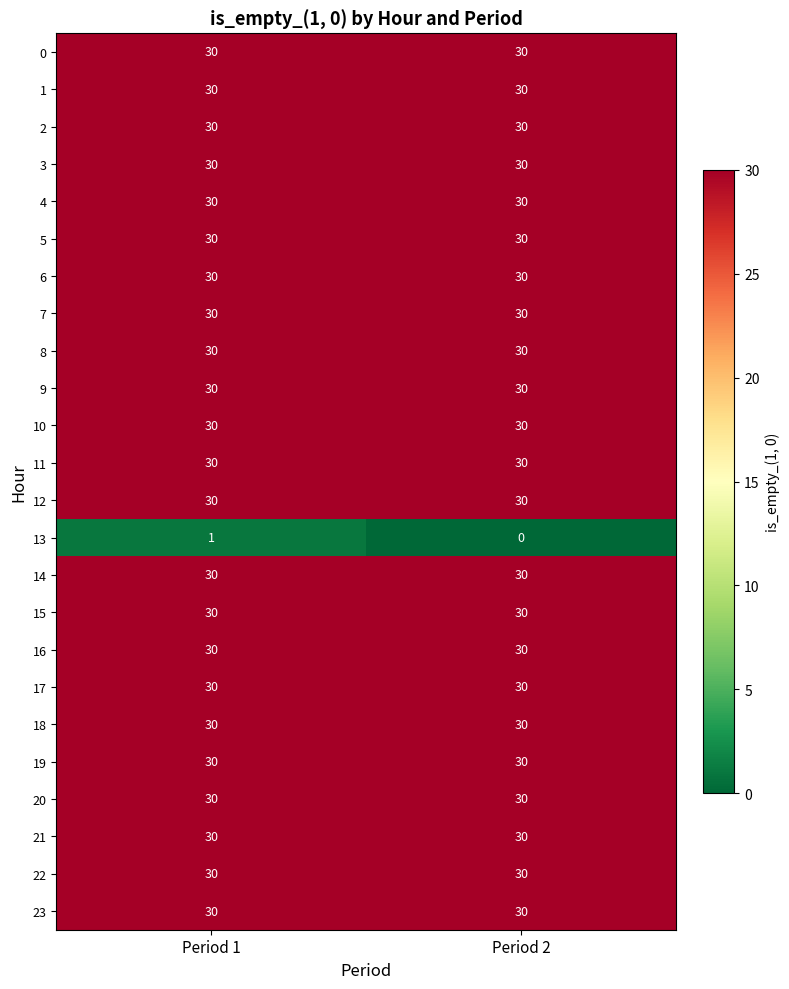

What is the average value of the 3 series?

30